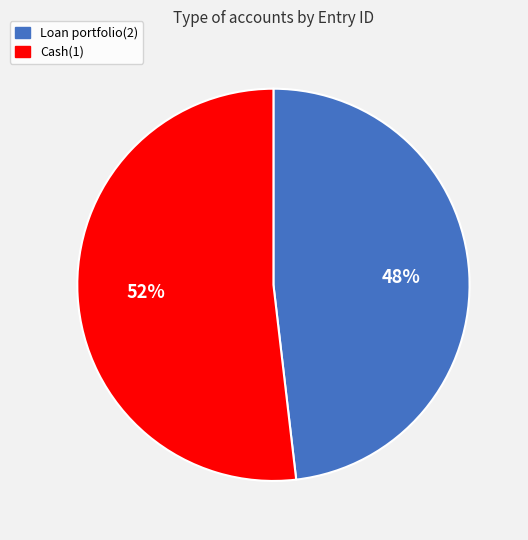

To the nearest percent, what percentage of the pie is Cash(1)?

52%